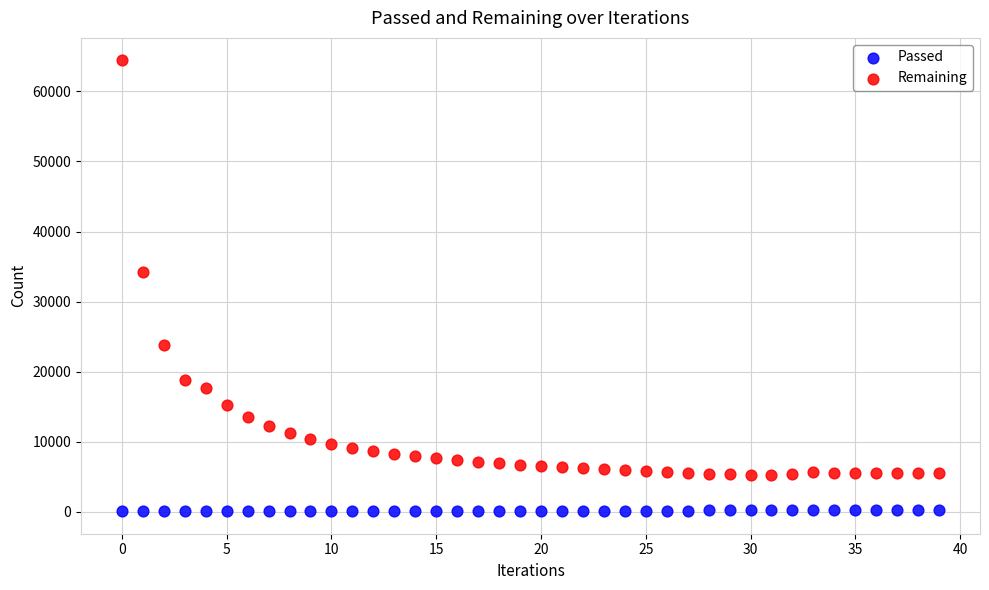

Which series reaches the maximum Y coordinate?

Remaining